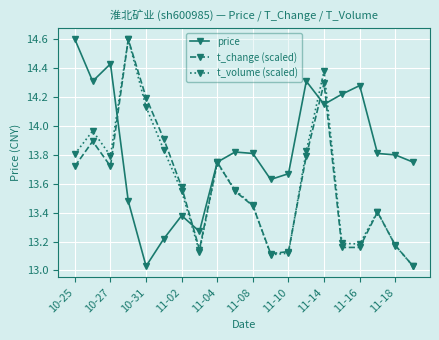

What is the greatest value displayed?

14.6